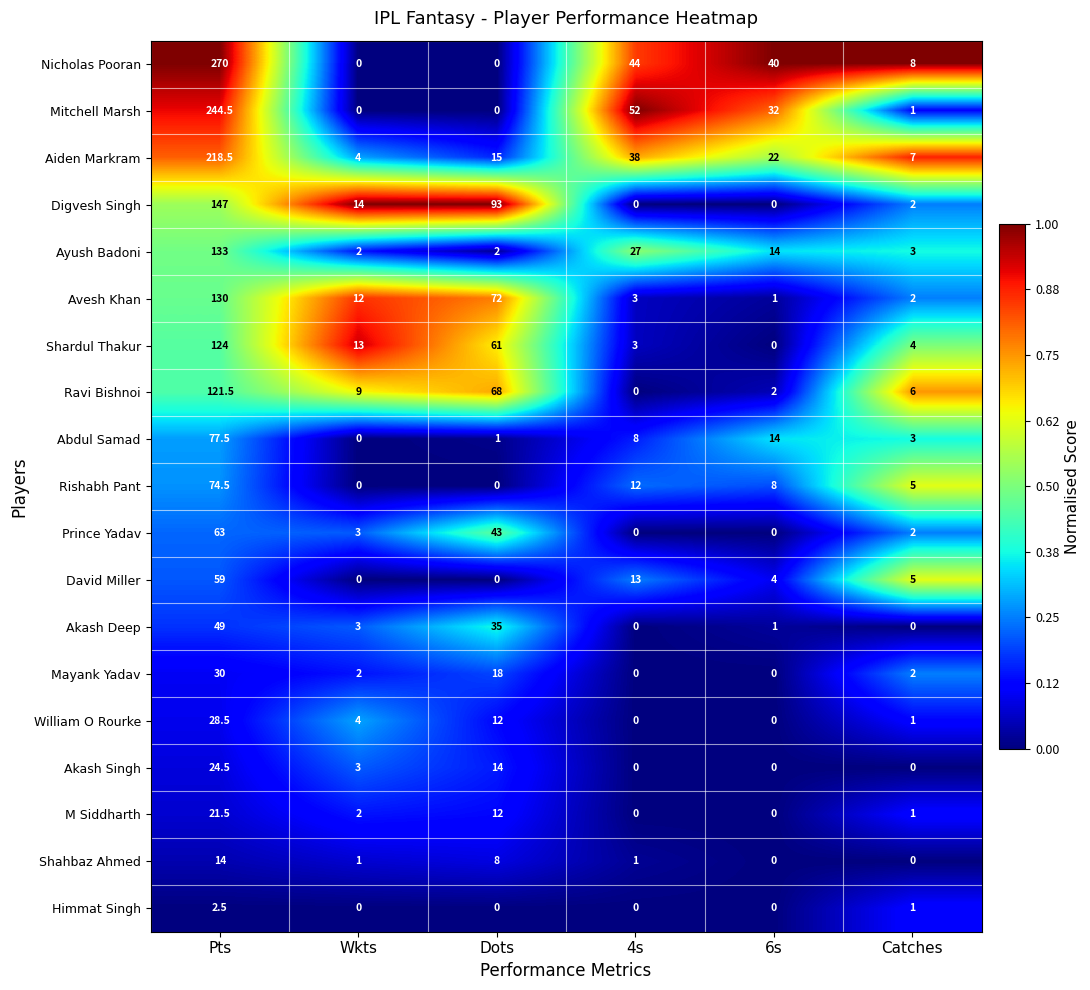

What is the total value across all series at Pts?

1832.5